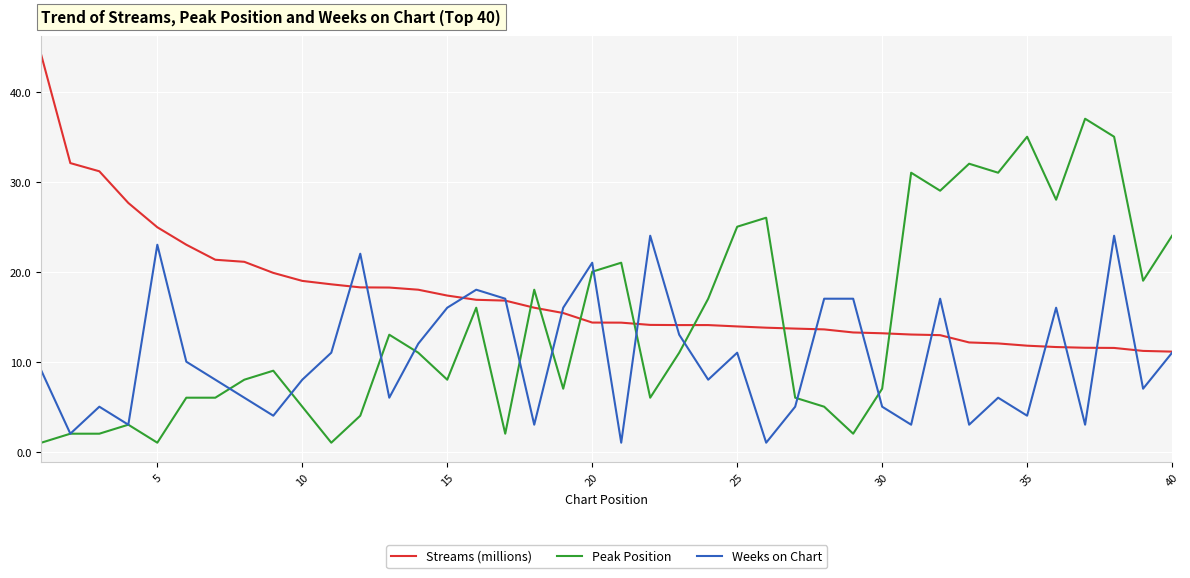

Rank the series by their average value, from lowest to highest.

Weeks on Chart, Peak Position, Streams (millions)